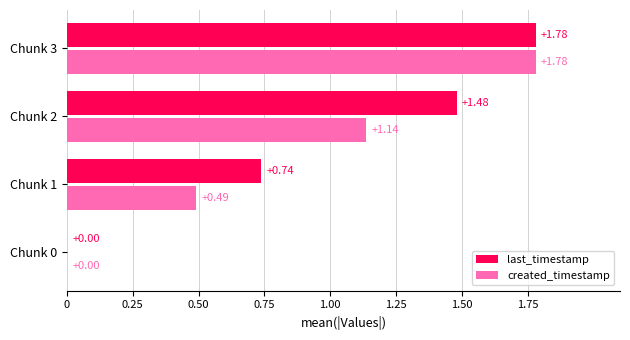

What is the total value across all series at Chunk 1?

1.2